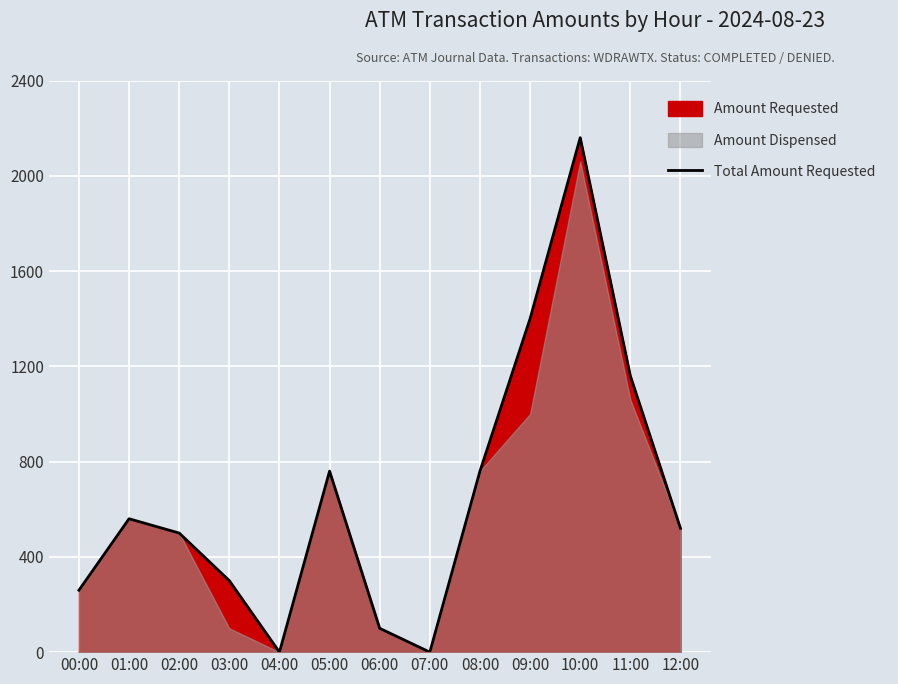

What position from the right is 12:00?

1